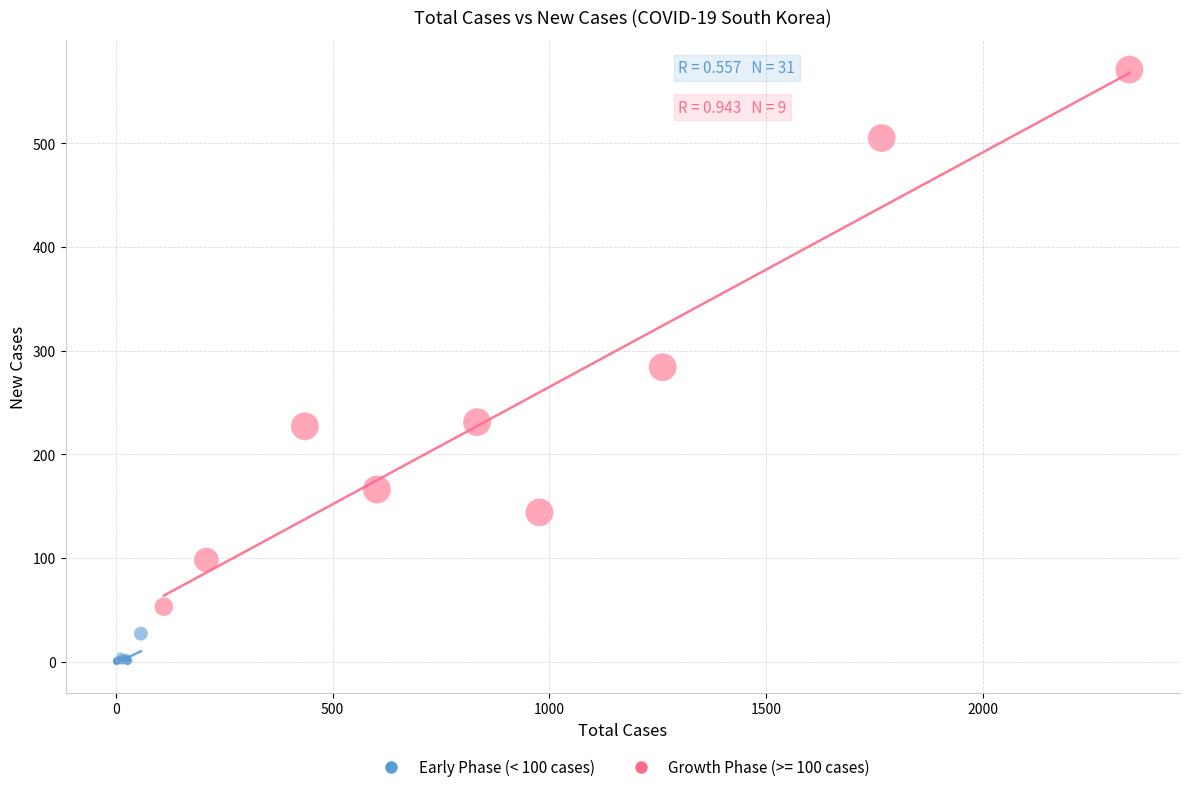

Which series contains the highest Y value?

Growth Phase (>= 100 cases)